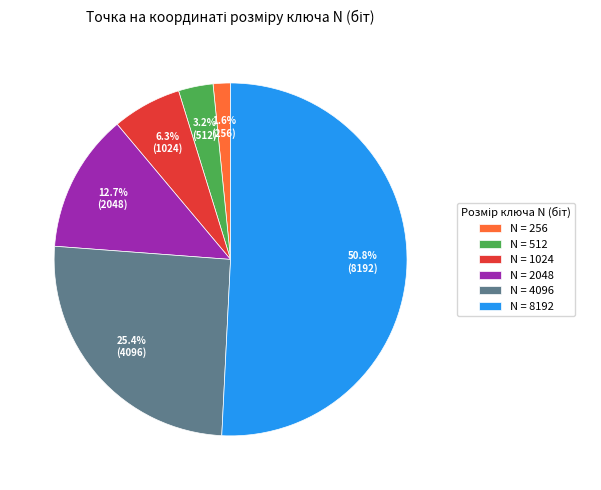

What percentage do N = 4096 and N = 512 together represent?

28.6%